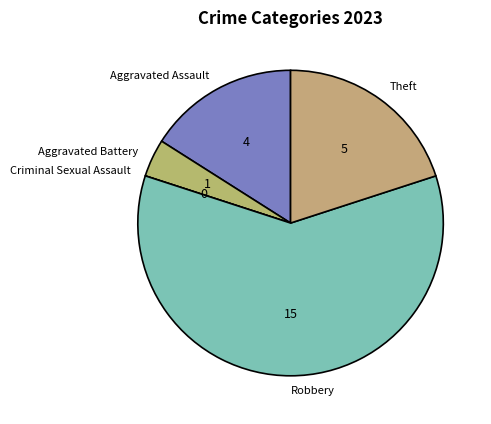

Do Aggravated Battery and Theft together represent more than half of the pie?

No